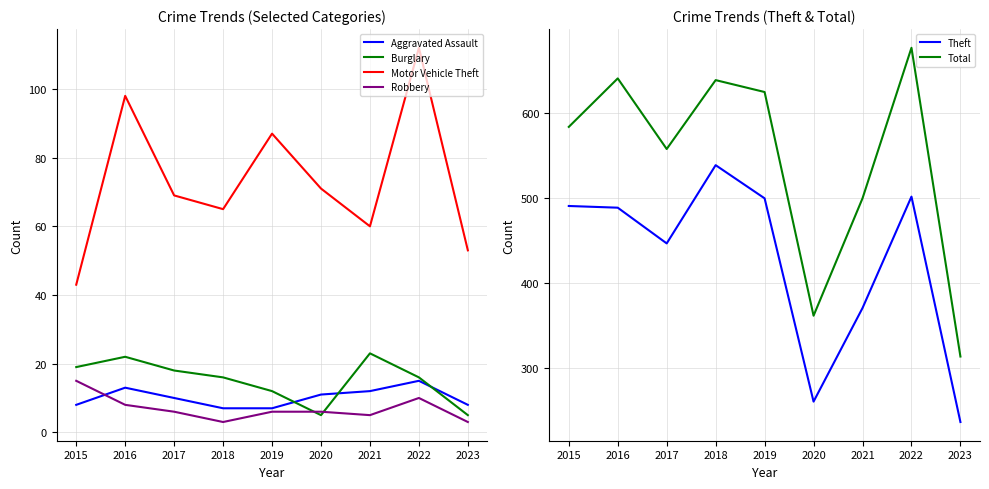

Reading right to left, list all the values displayed in this chart.

Aggravated Assault: 8	15	12	11	7	7	10	13	8
Burglary: 5	16	23	5	12	16	18	22	19
Motor Vehicle Theft: 53	112	60	71	87	65	69	98	43
Robbery: 3	10	5	6	6	3	6	8	15
Theft: 237	502	371	261	500	539	447	489	491
Total: 314	677	500	362	625	639	558	641	584